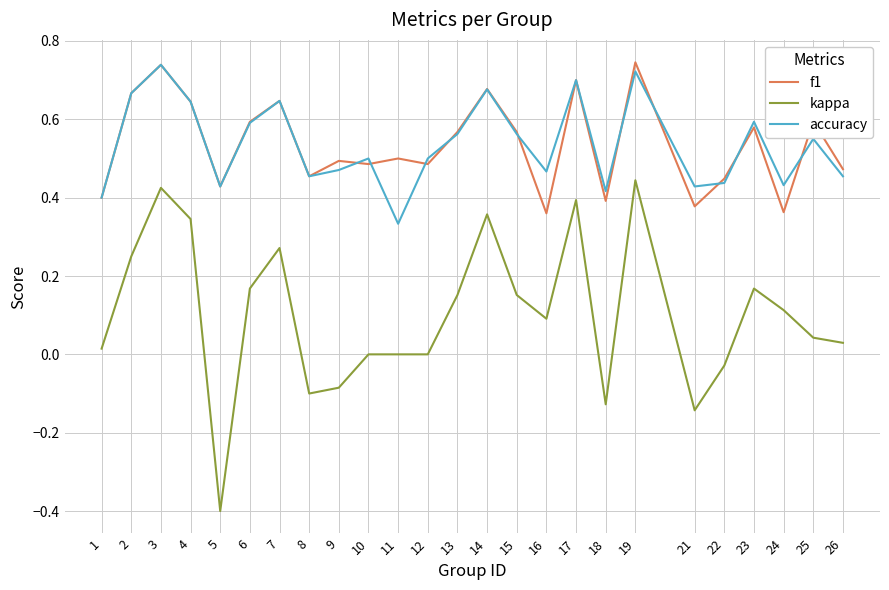

Does the chart have visible grid lines?

Yes